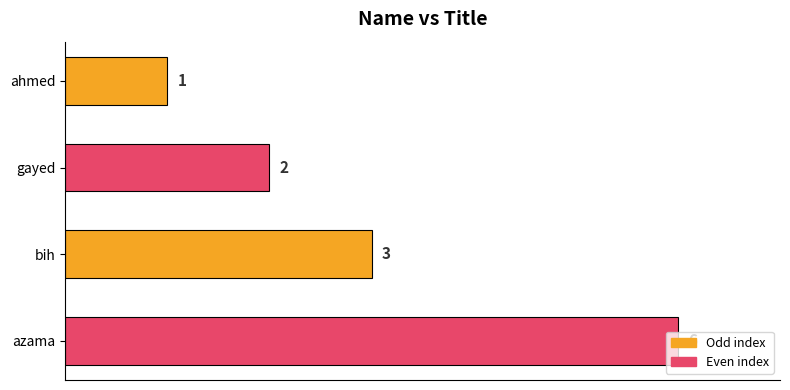

The chart shows a value of 1 at gayed. True or false?

False